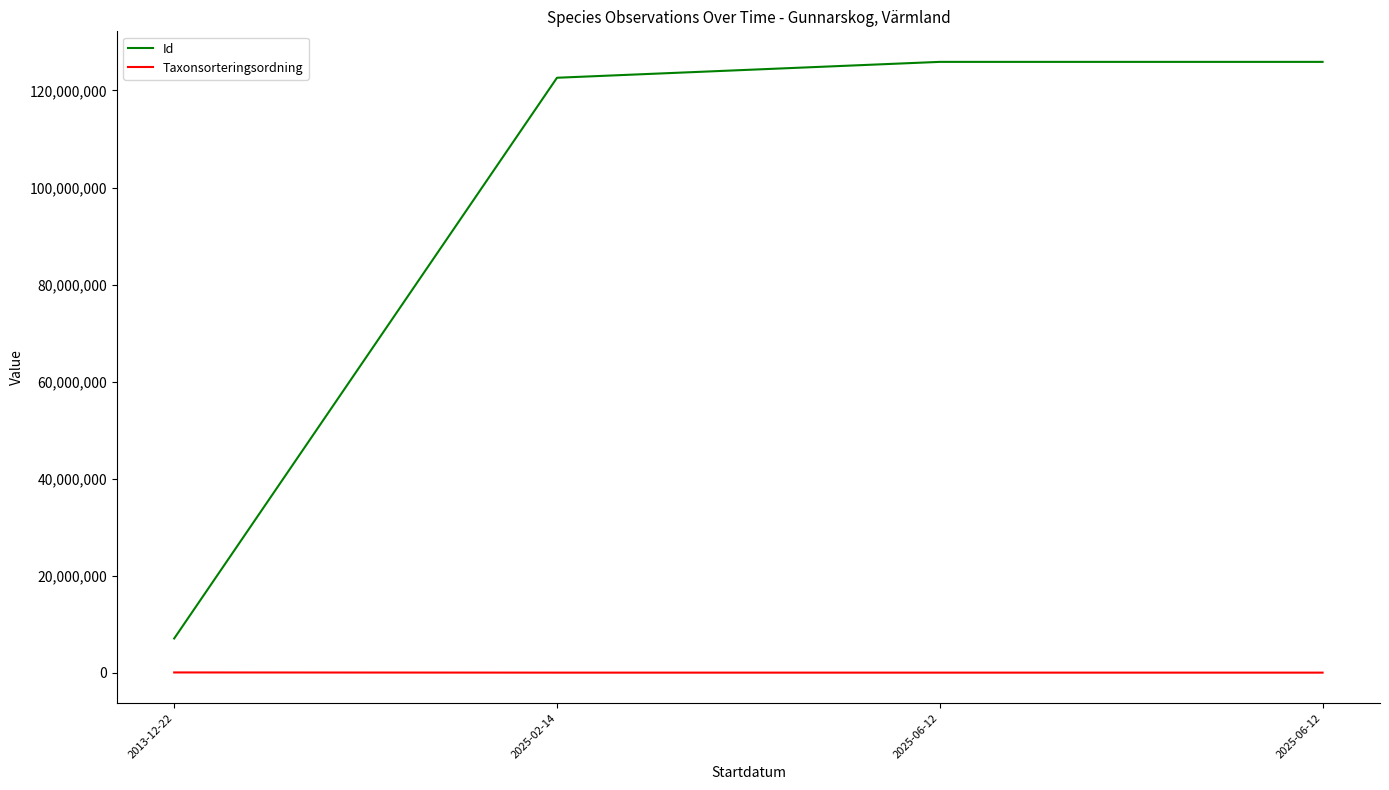

Where is Id nearest to the value 66493524?

2025-02-14